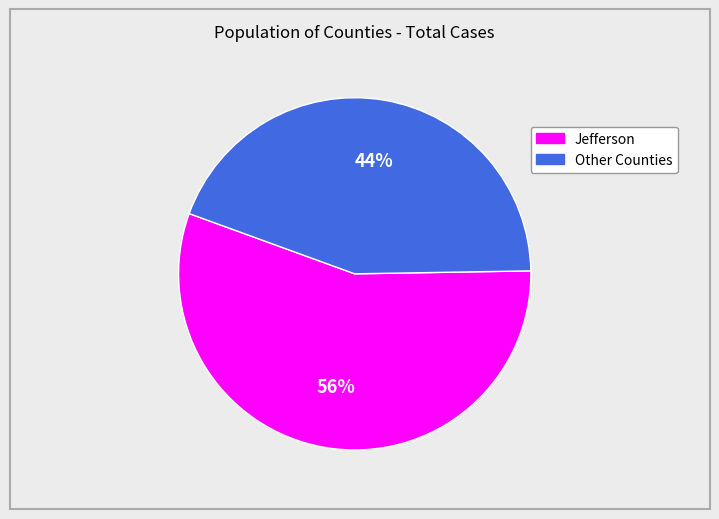

To the nearest percent, what is the difference between the largest and smallest slice percentages?

12%